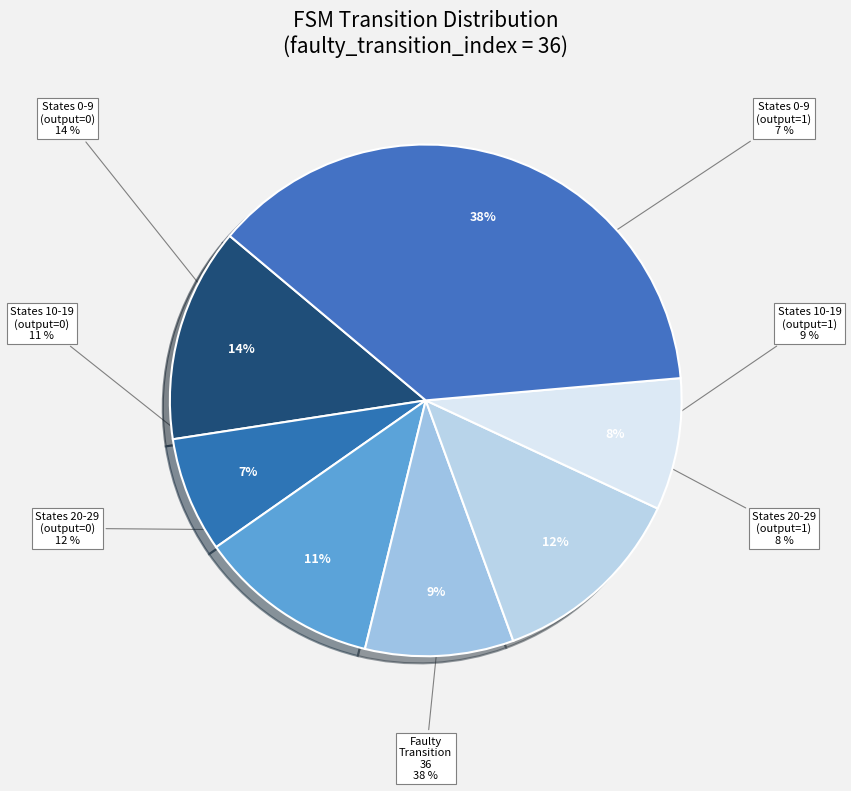

Is there any slice that represents more than half of the pie?

No